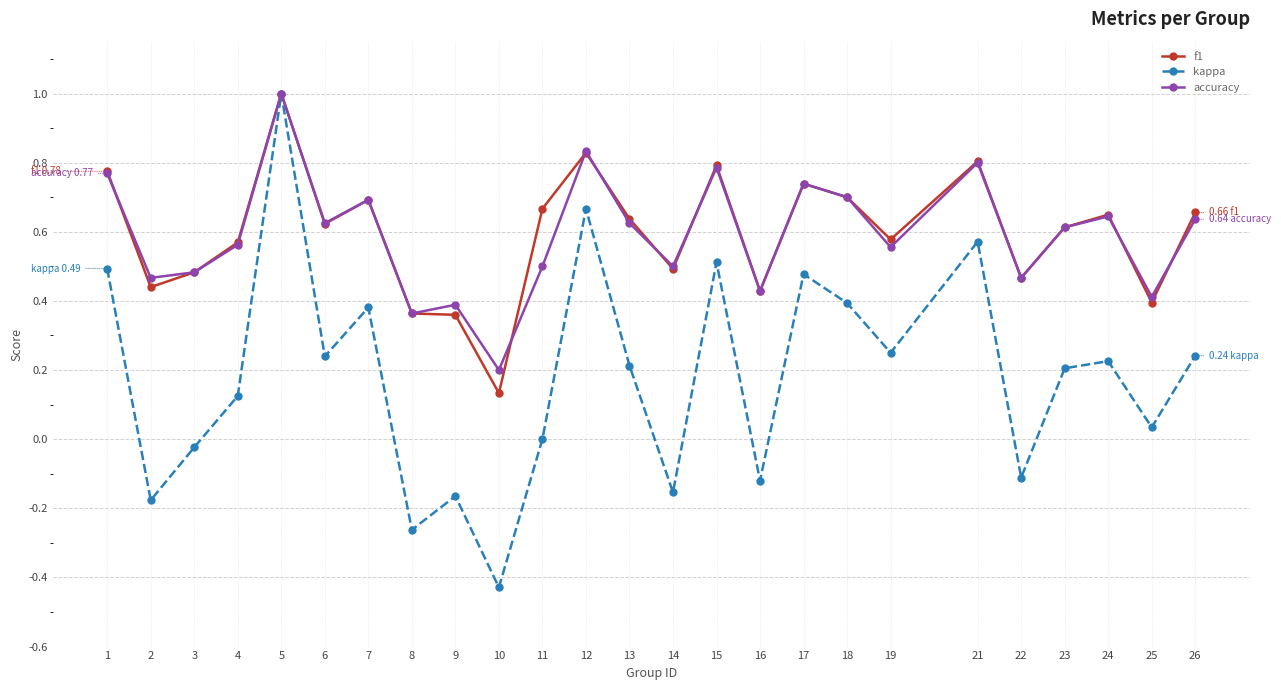

At which category is the sum across all series the highest?

5